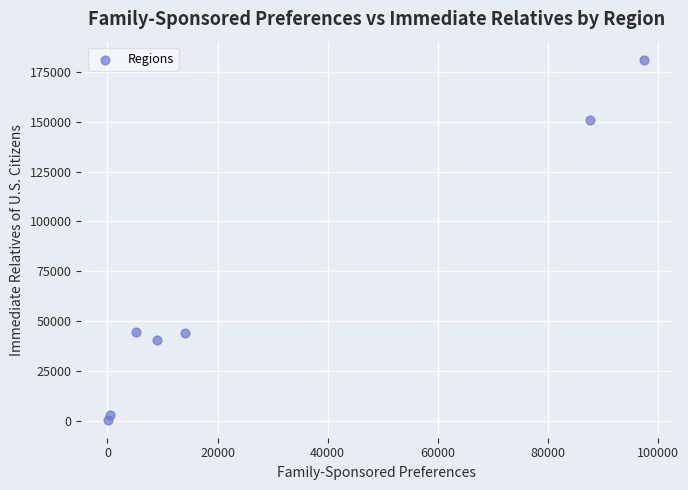

What is the average Y value?

66438